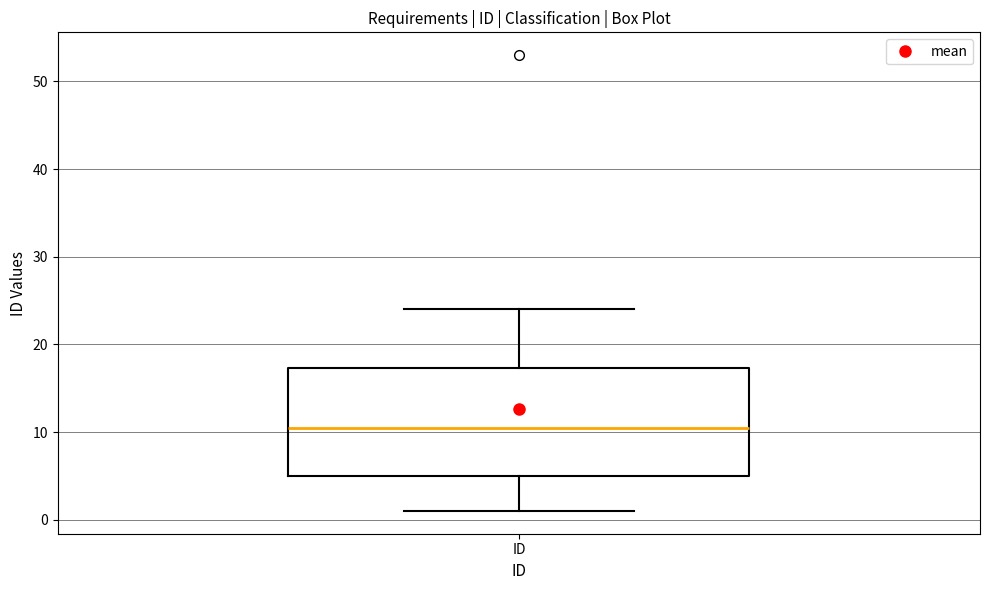

Read this box plot against the y-axis: the position of the median line, the range covered by the box, and the ends of both whiskers. The values are not printed on the chart, so give them approximately, as read against the axis.

median 11, box 5 to 17, whiskers 1 to 24